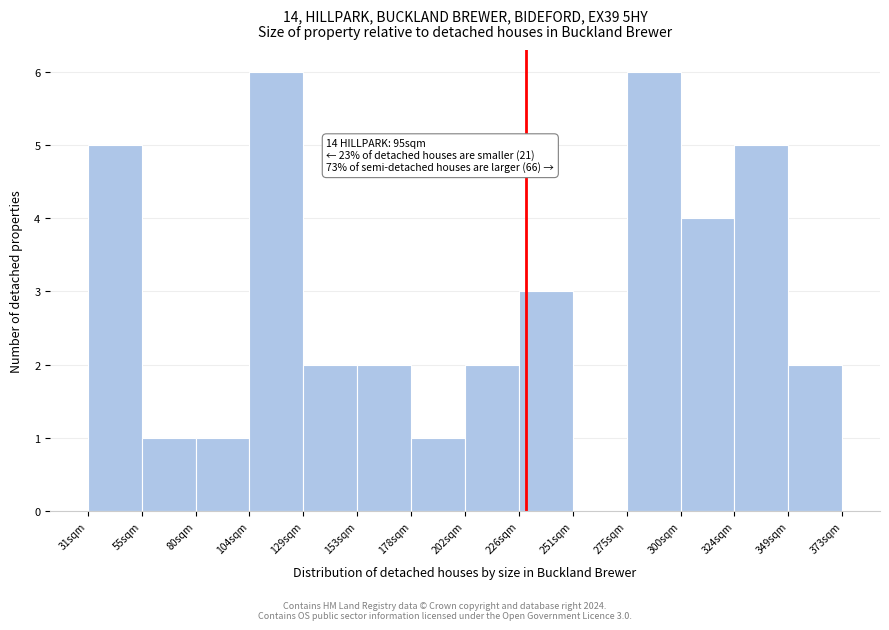

Reading left to right, transcribe all the data shown in this chart.

31sqm=5	55sqm=1	80sqm=1	104sqm=6	129sqm=2	153sqm=2	178sqm=1	202sqm=2	226sqm=3	251sqm=0	275sqm=6	300sqm=4	324sqm=5	349sqm=2